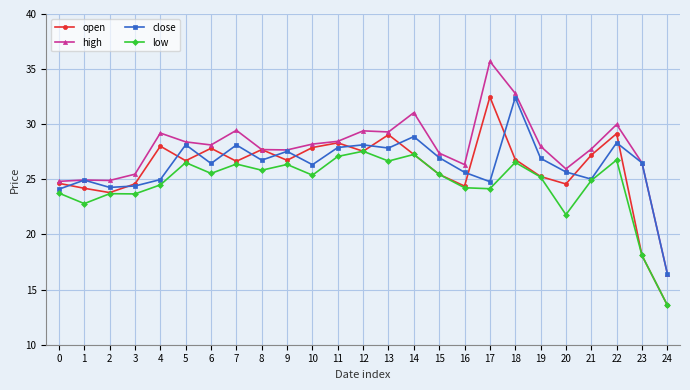

True or false: open has more than 2 points higher than both neighbors.

True